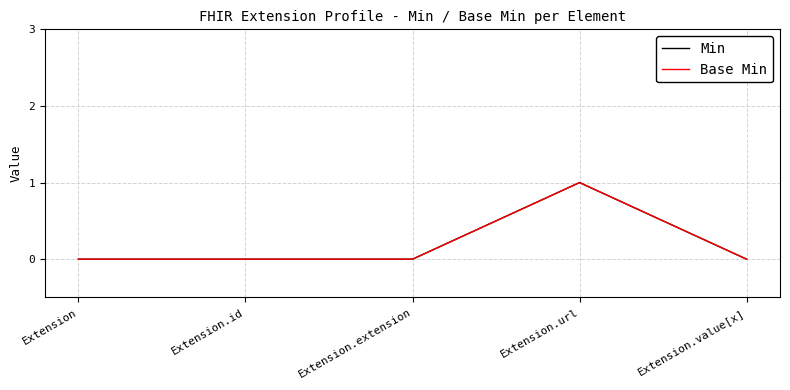

What is the greatest value displayed?

1